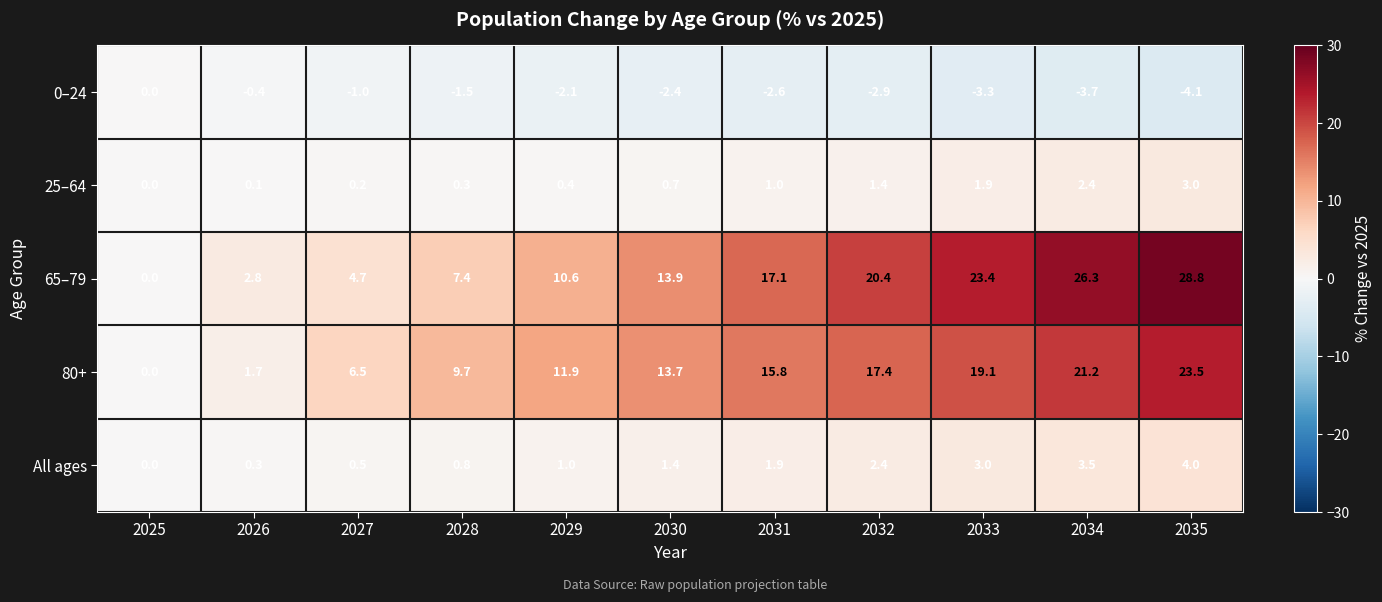

Count the number of categories in the chart.

11